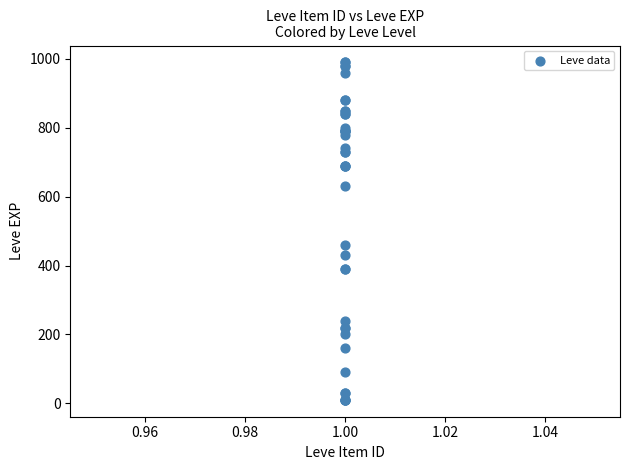

What Y value in the scatter plot is closest to 500?

460